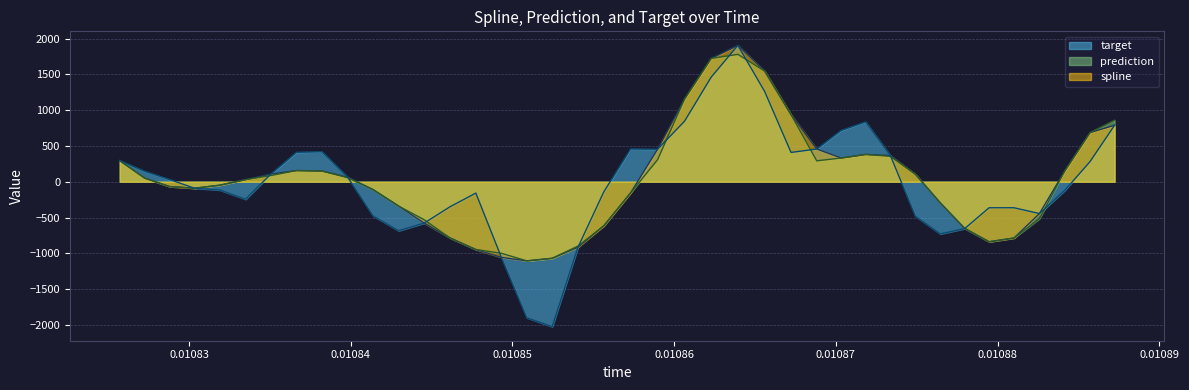

What is the minimum value shown in the chart?

-2024.9